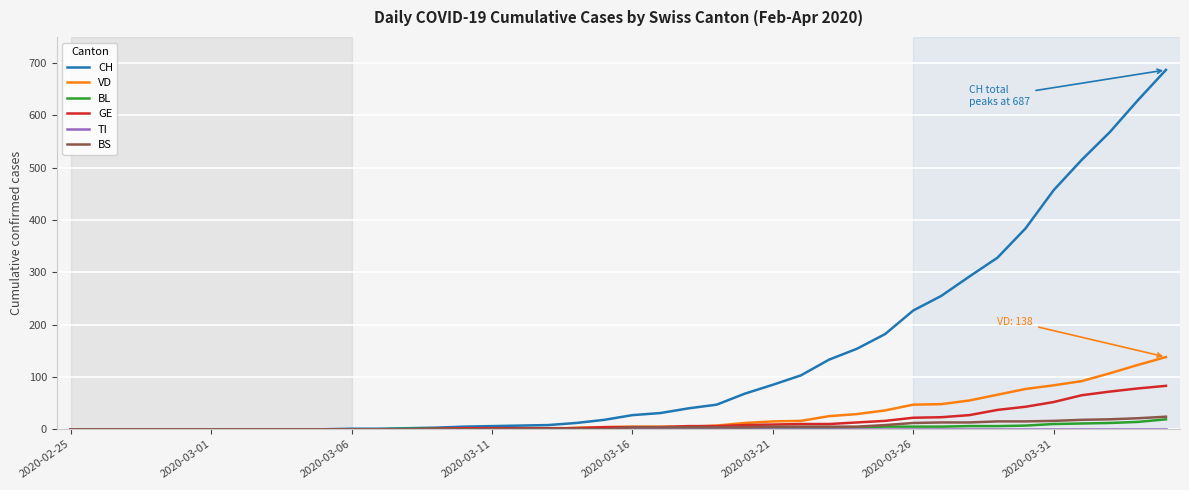

What is the highest value of the CH series?

687